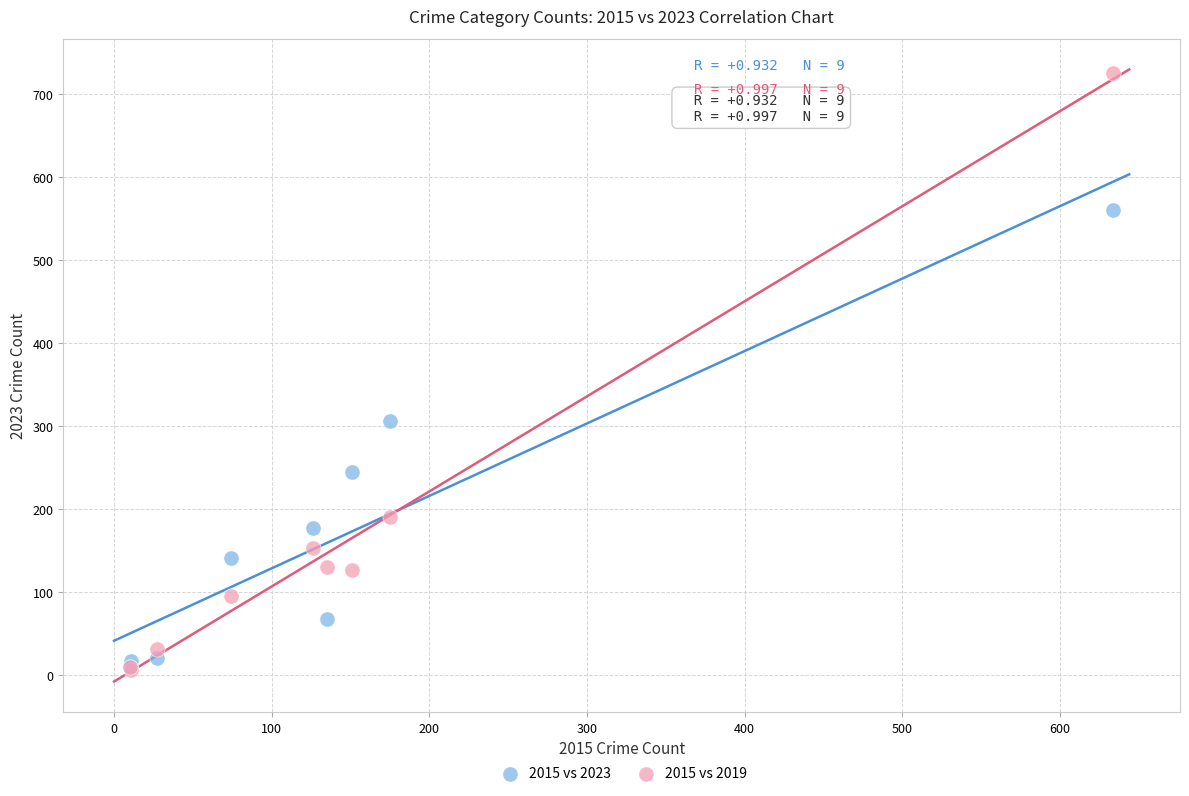

Across all series, what Y value is closest to 366?

307